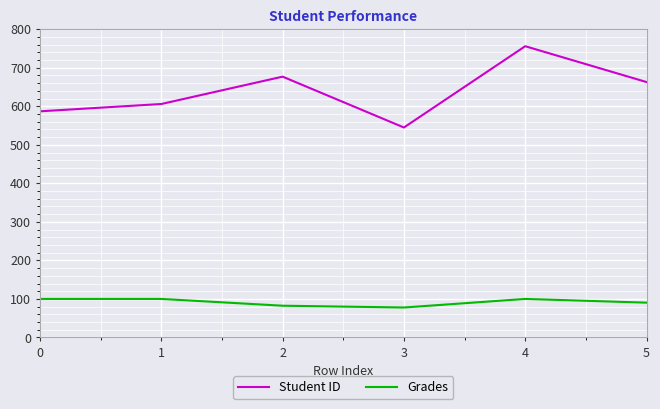

At which category is the sum across all series the highest?

4